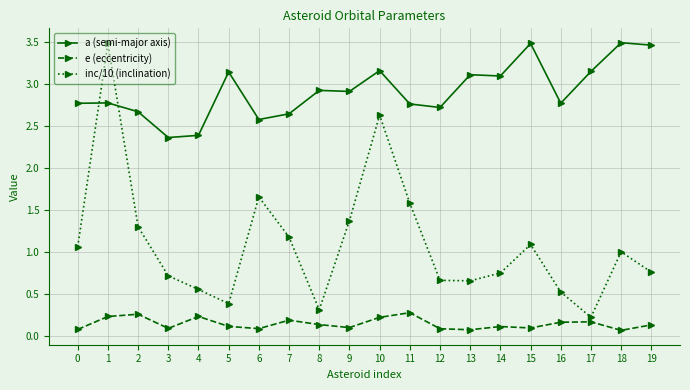

Which category has the highest value in the inc/10 (inclination) series?

1